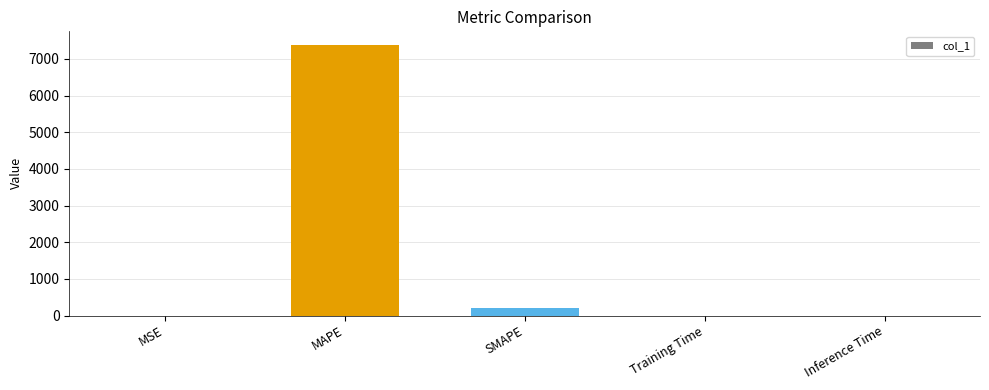

What is the greatest value displayed?

7380.8